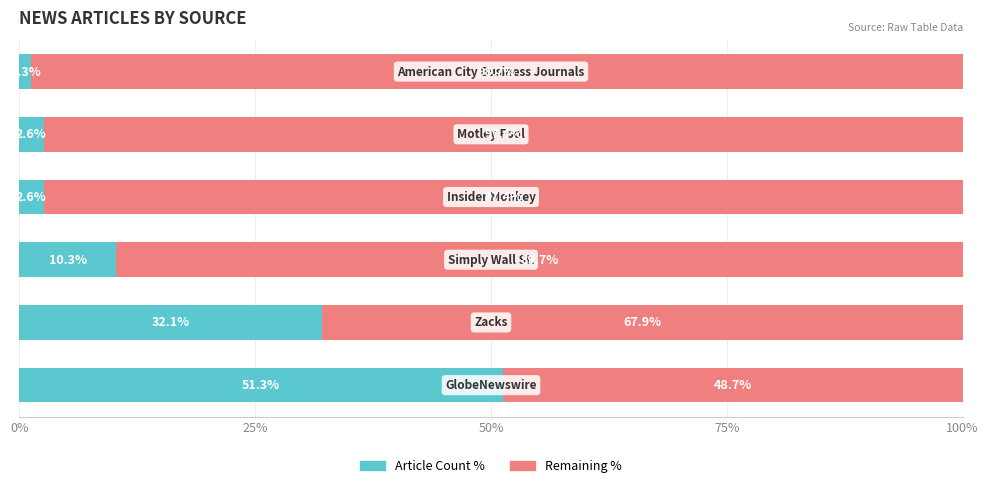

Count the number of data series in this chart.

2